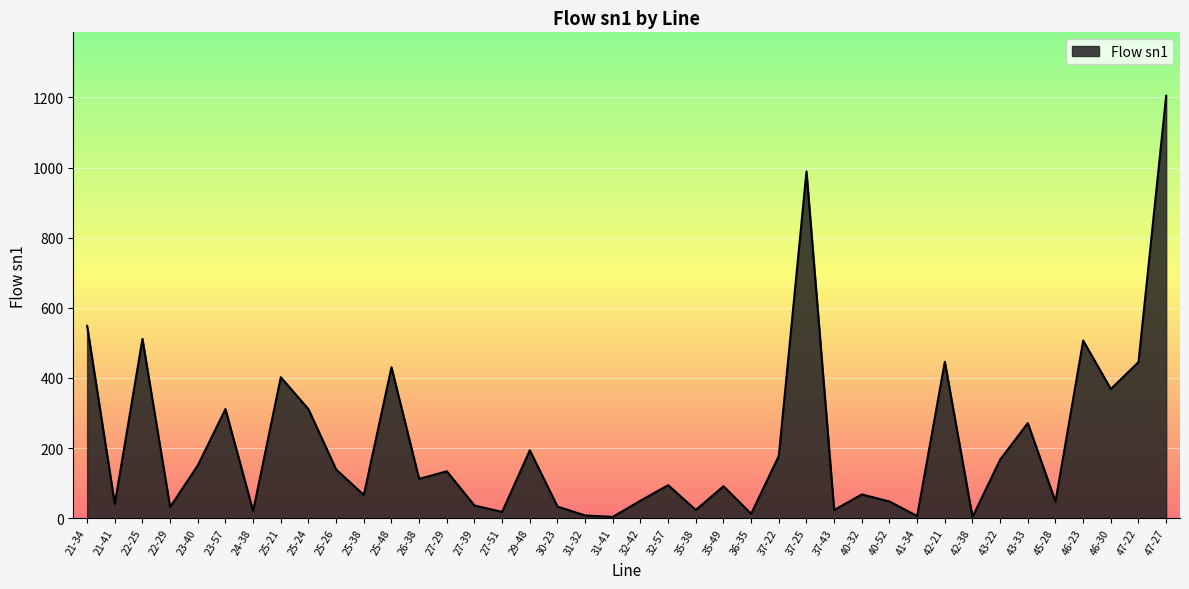

How many interior local peaks (higher than both neighbors) does the data have?

13